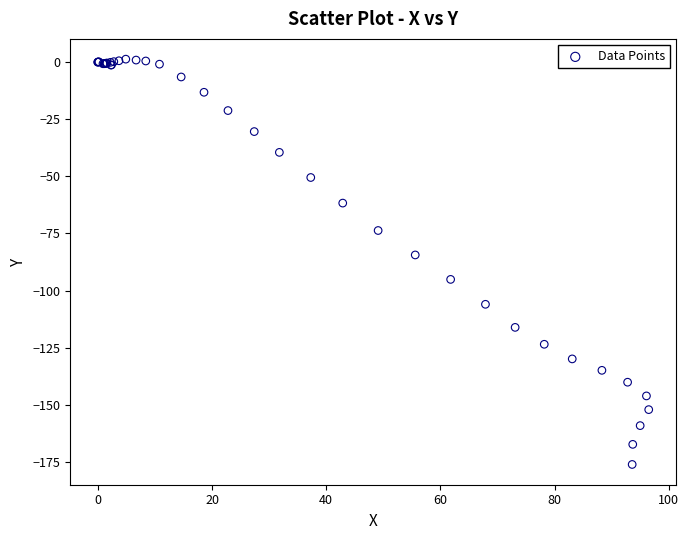

What Y value in the scatter plot is closest to -87?

-84.4